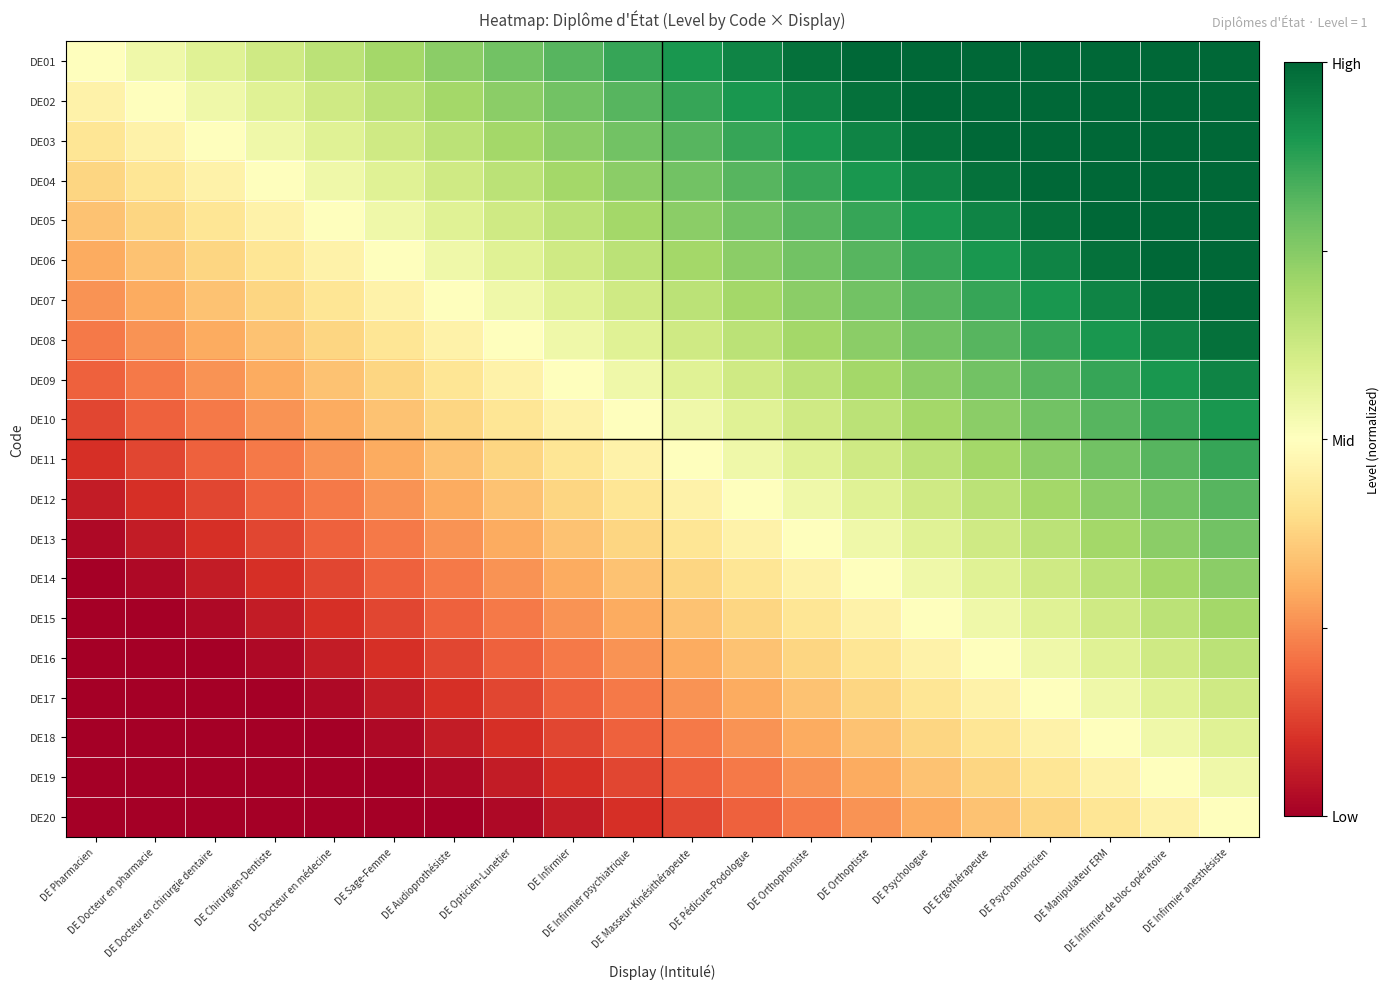

What is the spread (max minus min) of values at DE Chirurgien-Dentiste?

0.6